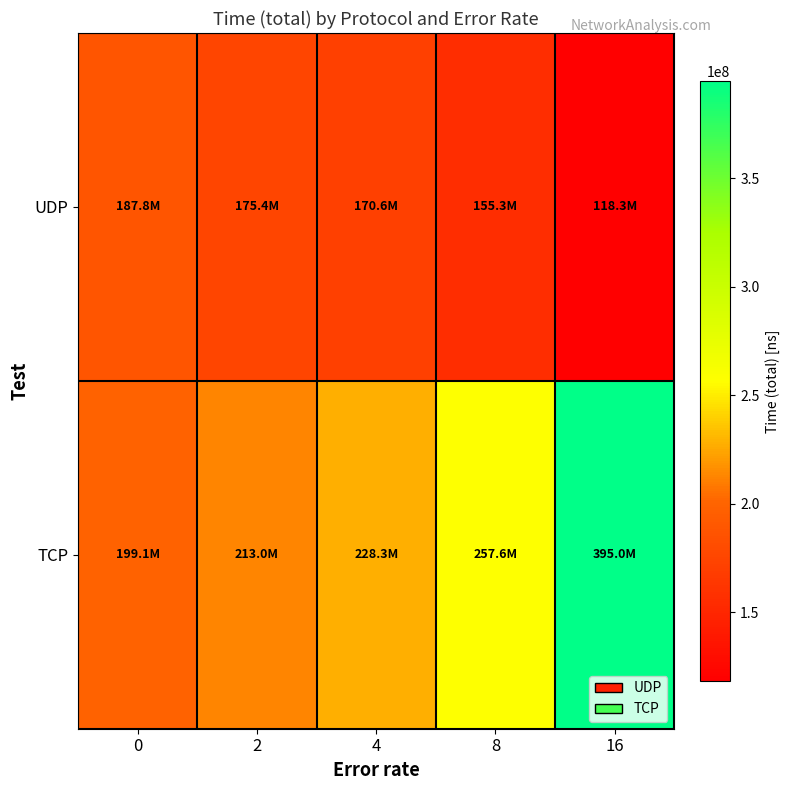

How many data points does each series have?

5